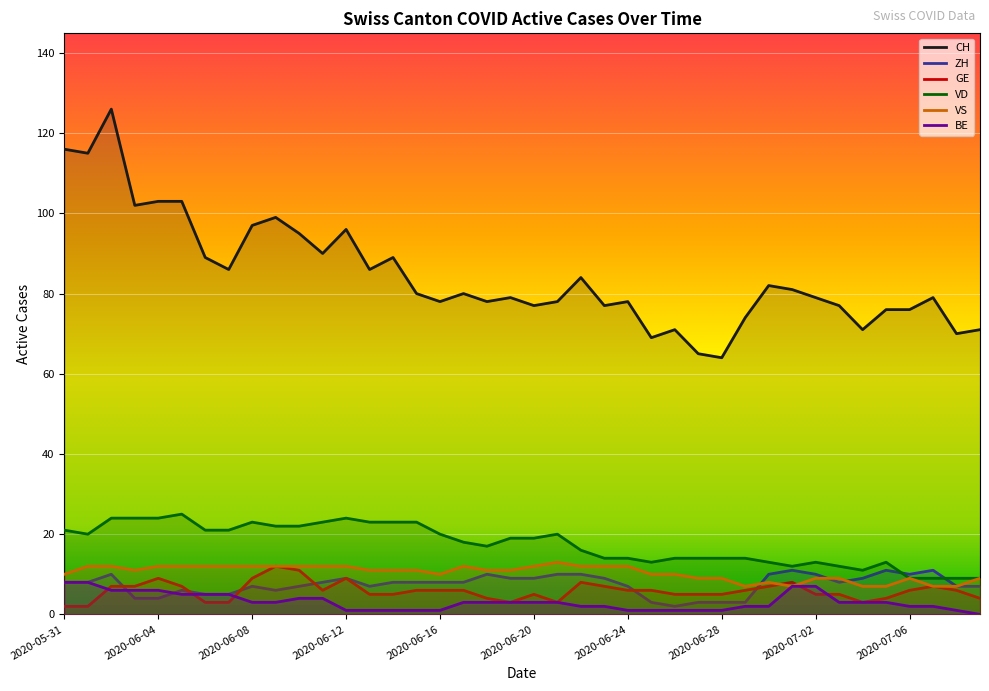

True or false: VD and VS intersect in this chart.

False